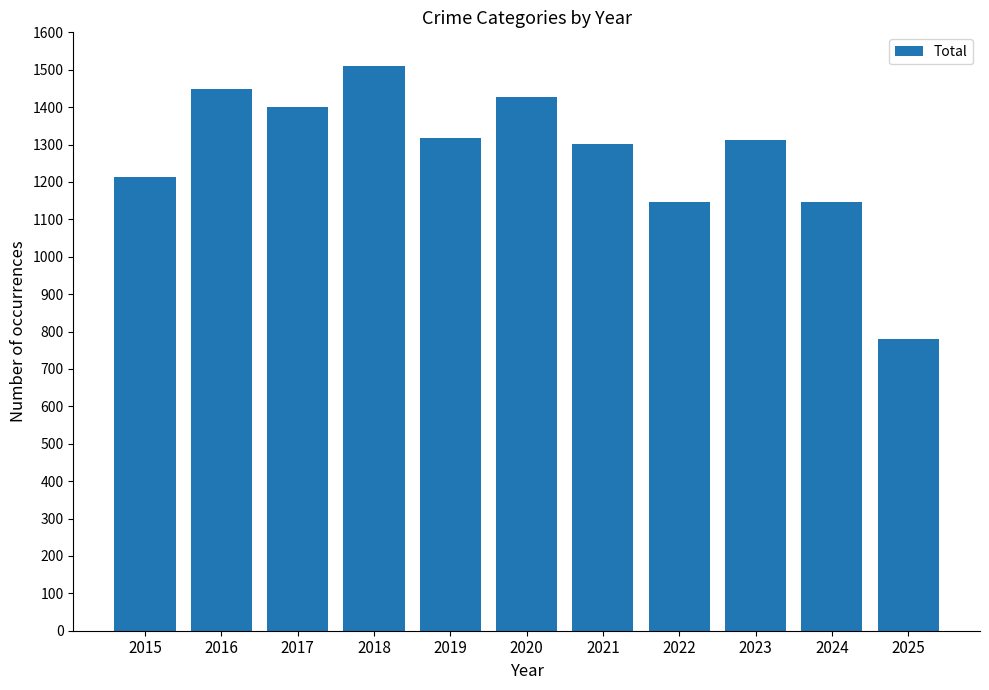

How many values are below 1313?

5